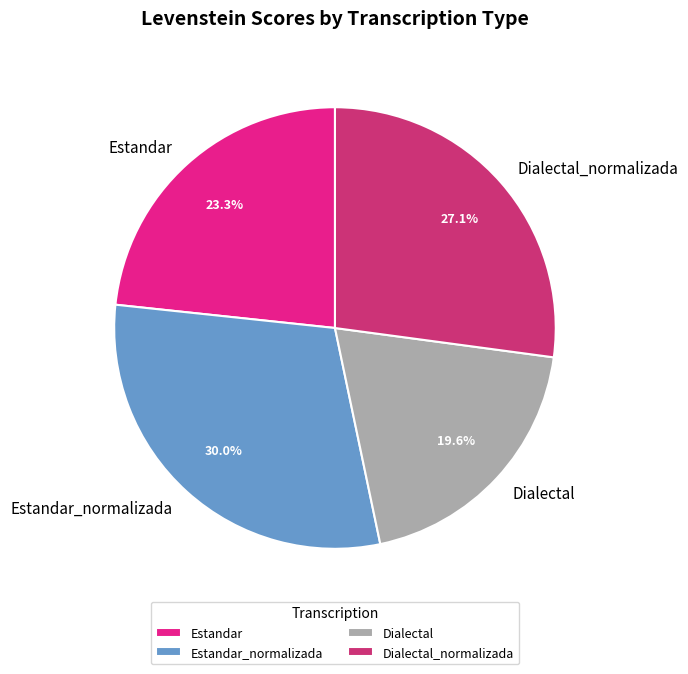

To the nearest percent, what is the difference between the Dialectal_normalizada and Dialectal slice percentages?

8%